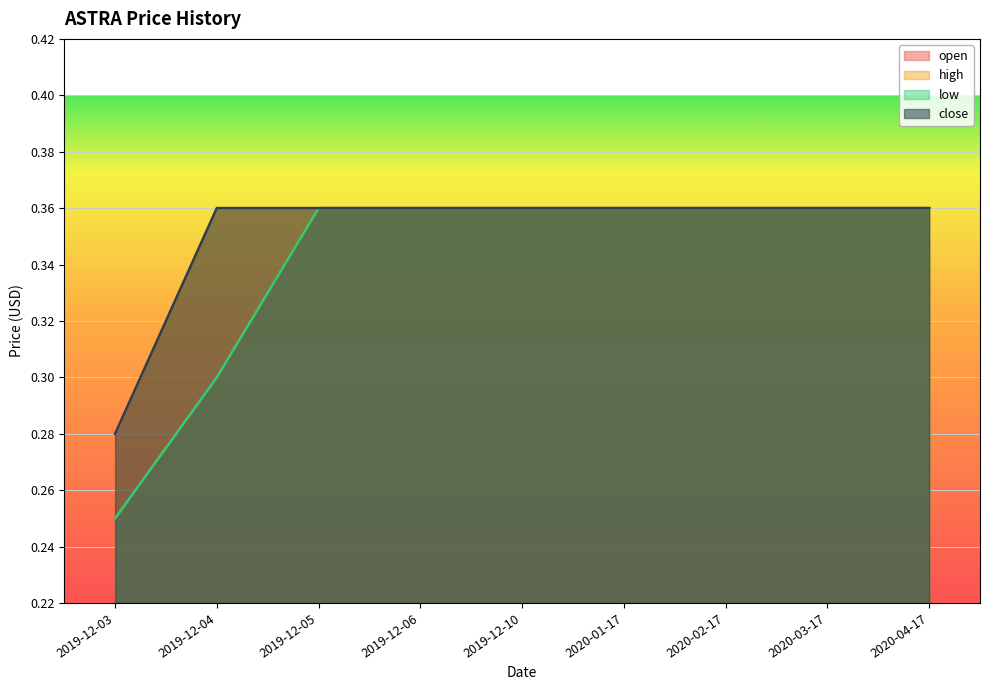

Which label corresponds to the largest value in the chart?

2019-12-05